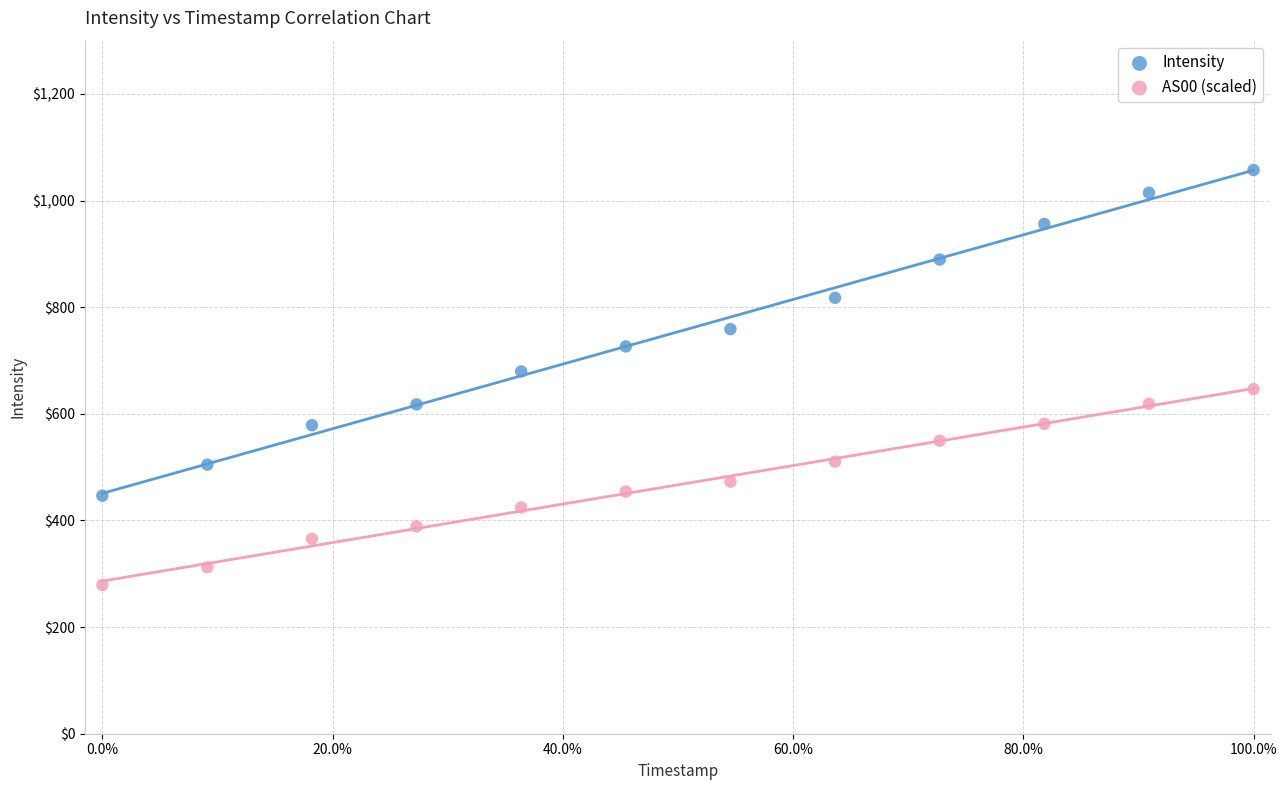

Which series has the largest Y range (max minus min)?

Intensity